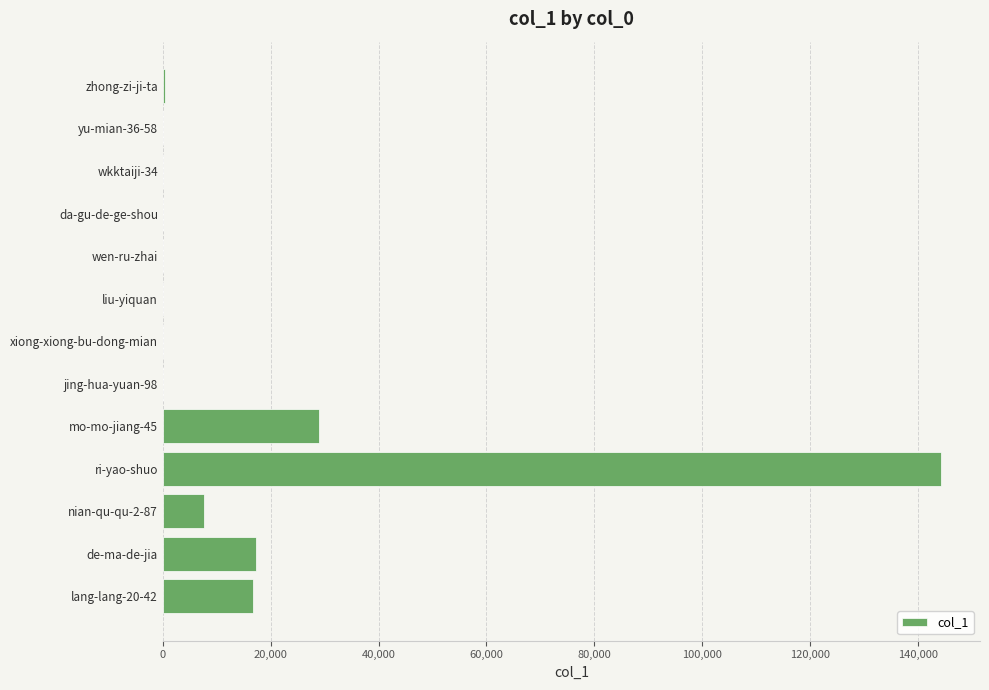

Is it true that the value at ri-yao-shuo is 232806?

False